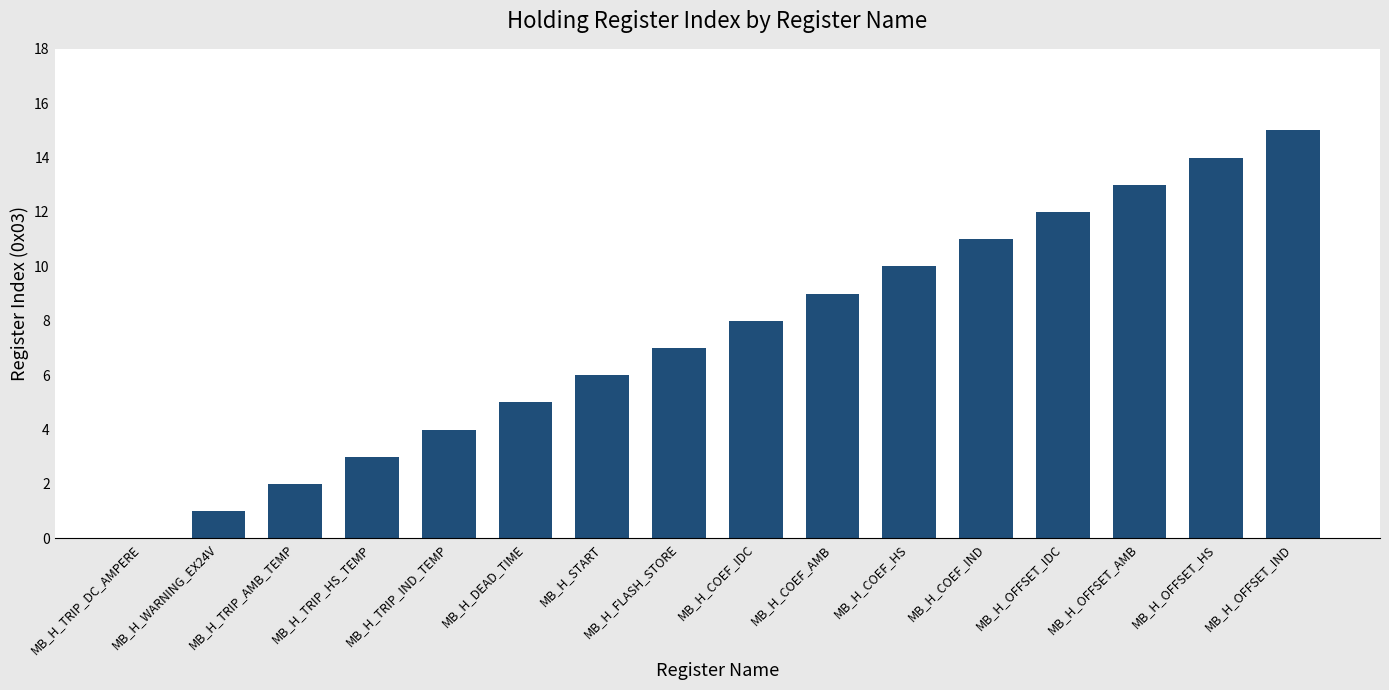

What is the average value?

8